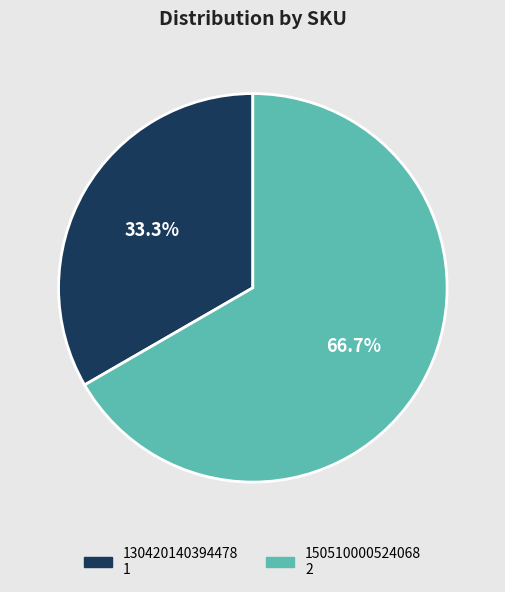

To the nearest percent, what percentage of the pie is 150510000524068?

67%